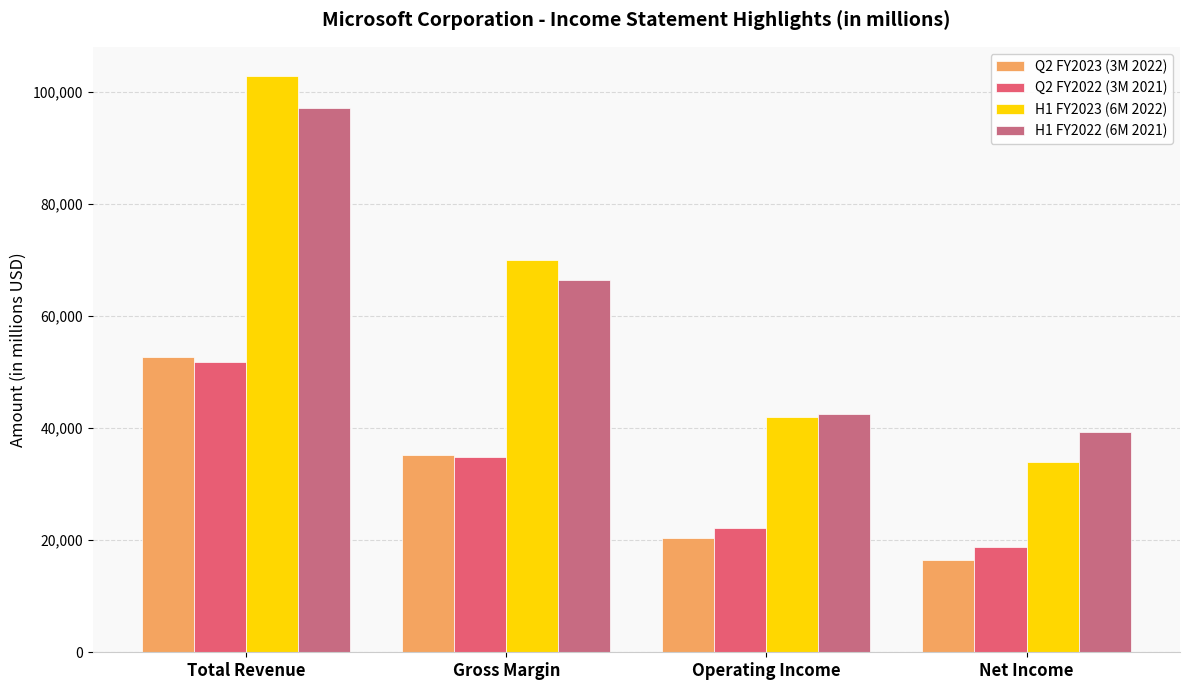

What is the difference between the second highest and minimum values in the Q2 FY2022 (3M 2021) series?

16003